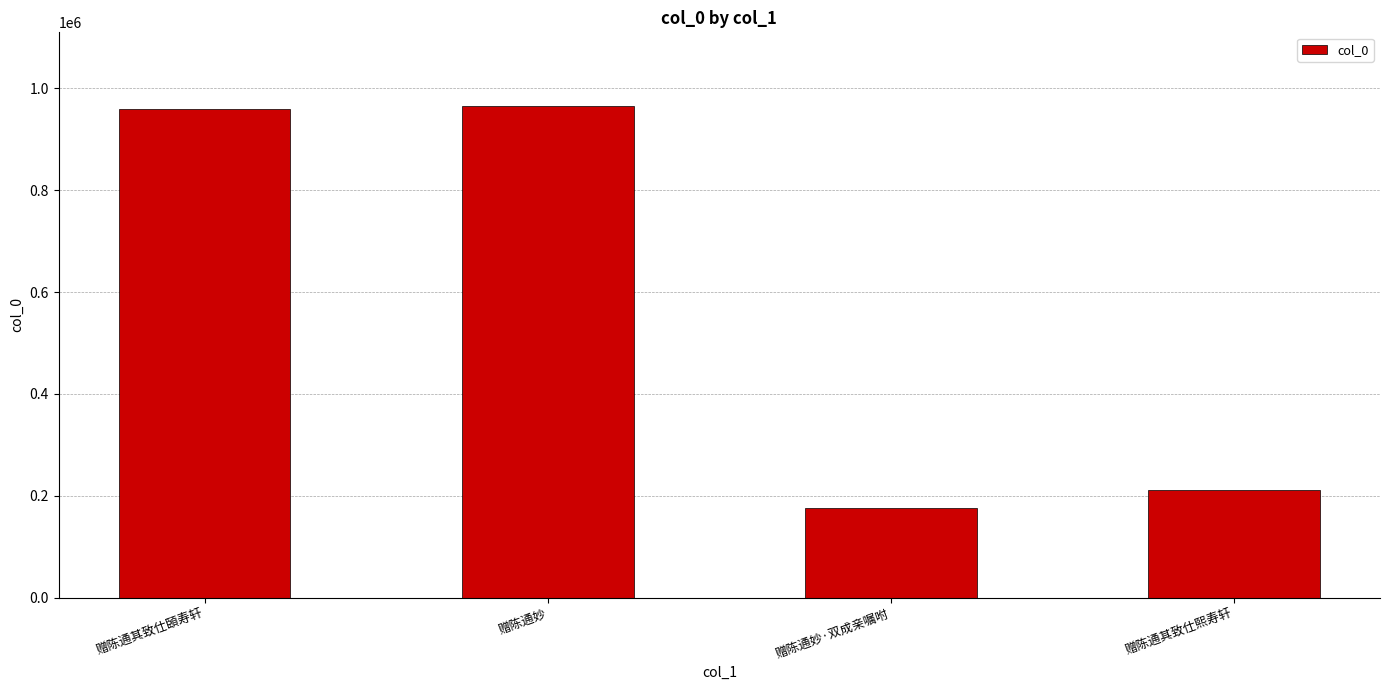

Which has a higher value, 赠陈通妙·双成亲嘱咐 or 赠陈通其致仕熙寿轩?

赠陈通其致仕熙寿轩